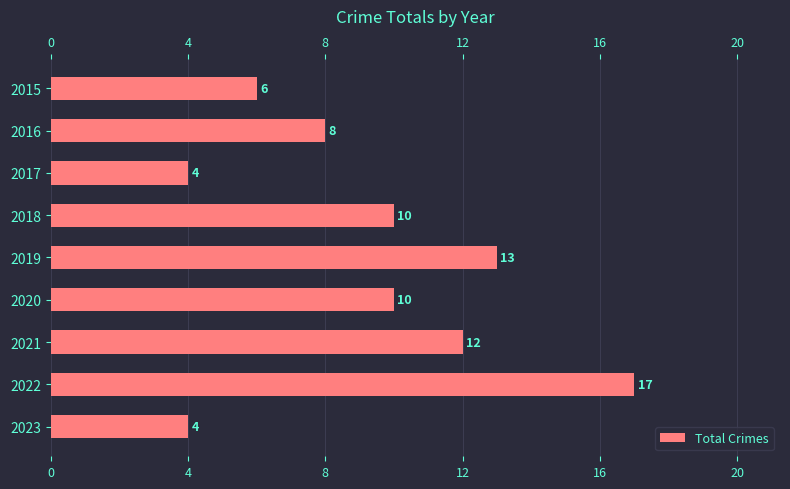

Reading bottom to top, extract all data points from this chart.

4	17	12	10	13	10	4	8	6